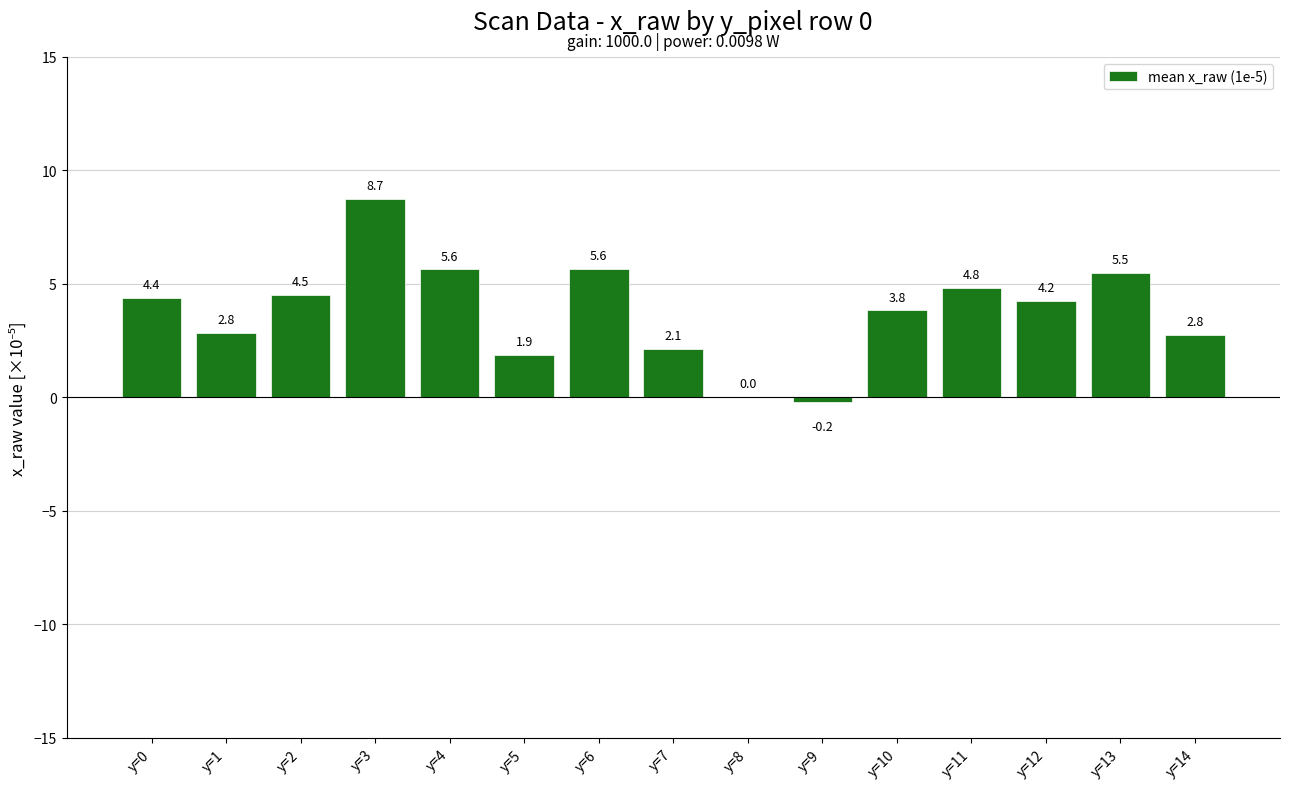

At which label is the value closest to 4?

y=10